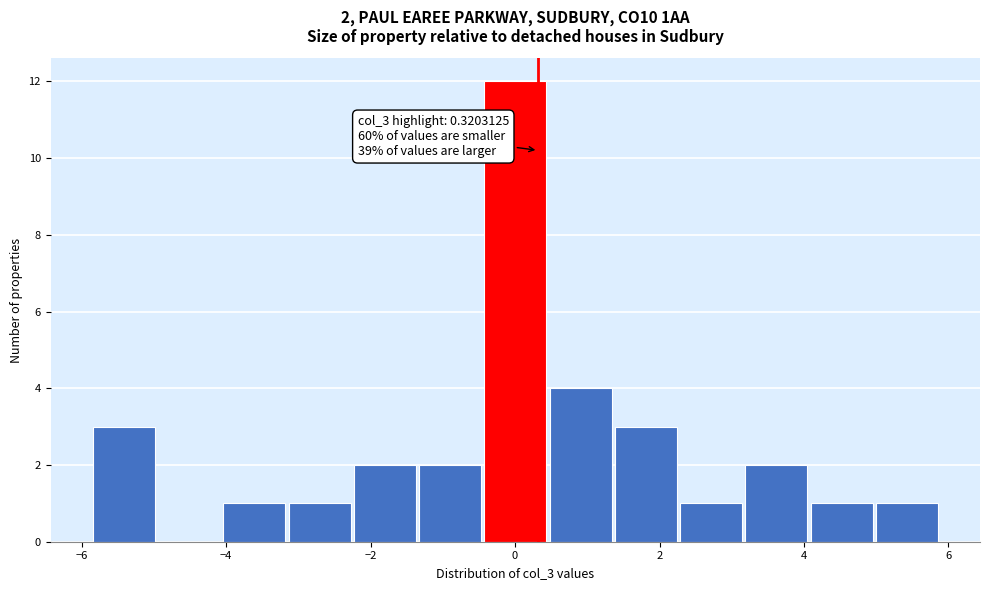

Over which range of the x-axis is the bar tallest?

-0.4 to 0.4